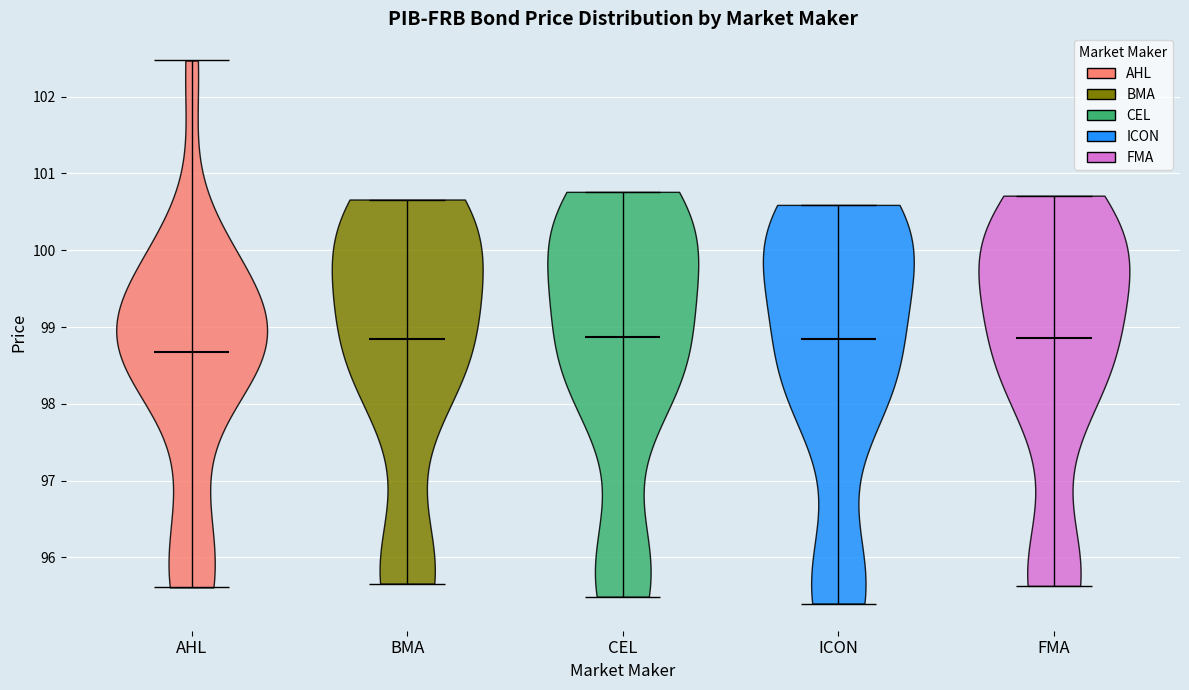

Reading left to right, read every violin against the y-axis: where its median line is, and the lowest and highest points it reaches. The values are not printed on the chart, so give them approximately, as read against the axis.

AHL: median line 98.7, lowest point 95.6, highest point 102.5
BMA: median line 98.9, lowest point 95.7, highest point 100.7
CEL: median line 98.9, lowest point 95.5, highest point 100.8
ICON: median line 98.9, lowest point 95.4, highest point 100.6
FMA: median line 98.9, lowest point 95.6, highest point 100.7